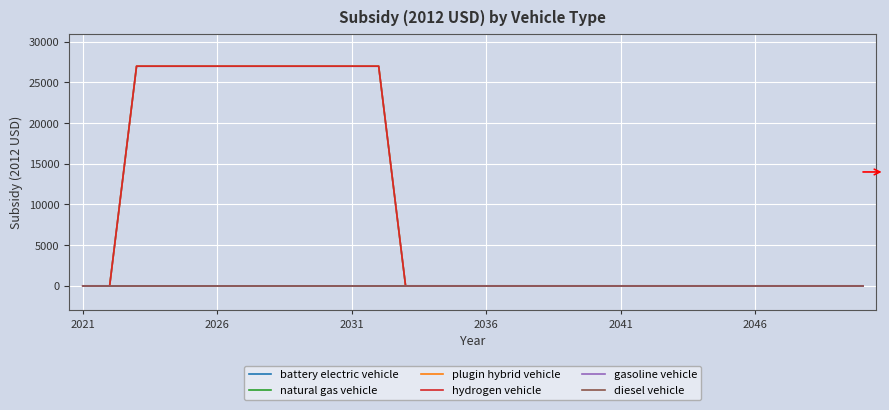

Is this an area chart (filled region under the line)?

No